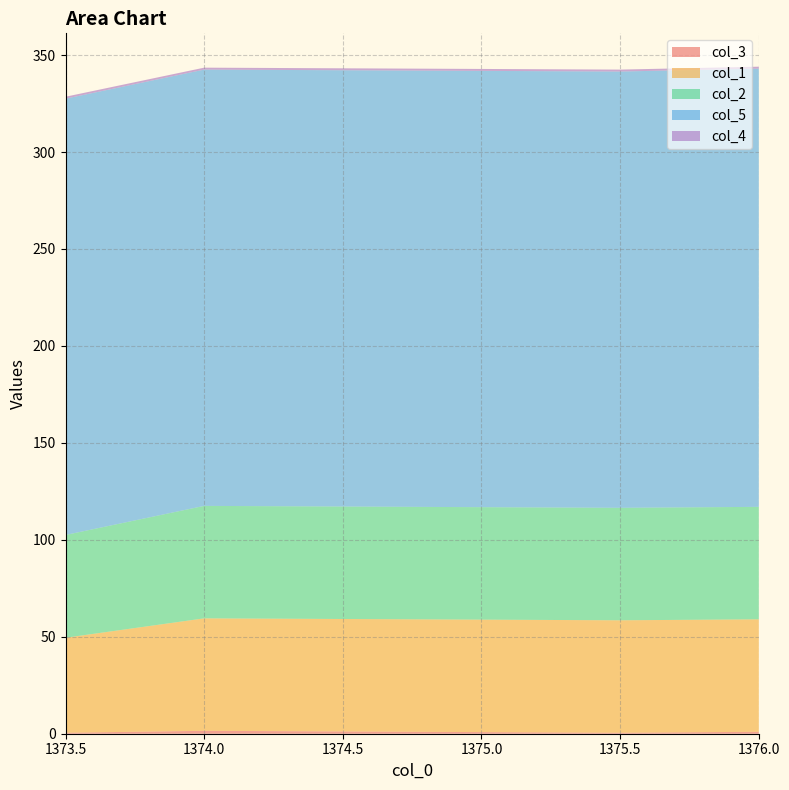

Reading left to right, list all the values displayed in this chart.

col_3: 1373.5=0.5	1374.0=1.5	1375.5=0.5	1376.0=1.0
col_1: 1373.5=49.0	1374.0=58.0	1375.5=58.0	1376.0=58.0
col_2: 1373.5=53.0	1374.0=58.0	1375.5=58.0	1376.0=58.0
col_5: 1373.5=225.0	1374.0=225.0	1375.5=225.0	1376.0=226.0
col_4: 1373.5=1.0	1374.0=1.0	1375.5=1.0	1376.0=1.0